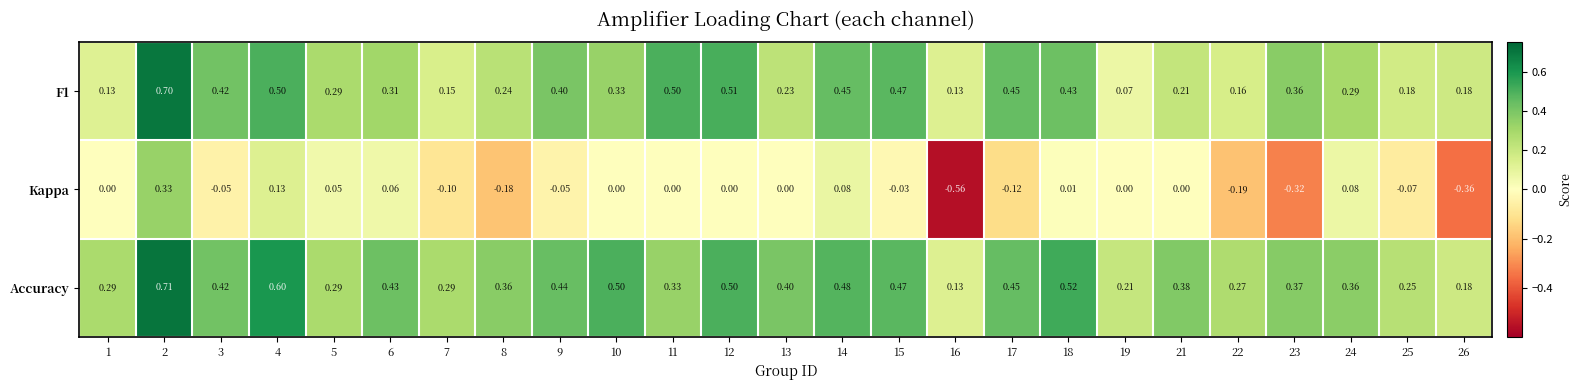

Which series has the widest spread of values?

Kappa